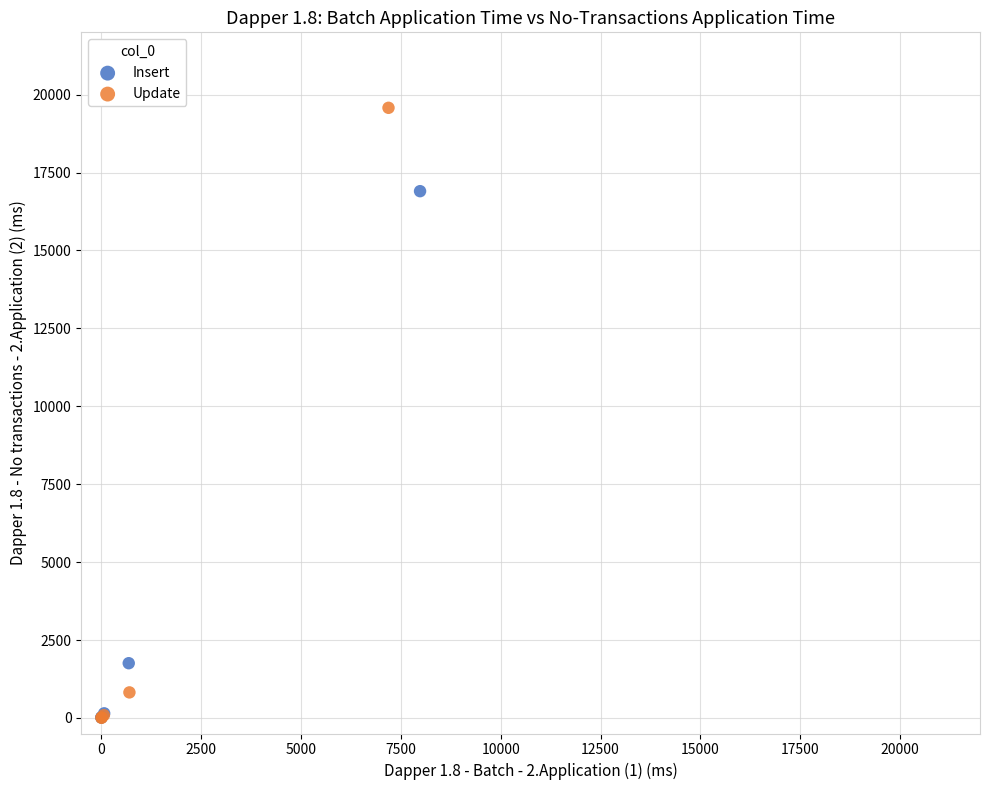

Which series contains the highest Y value?

Update